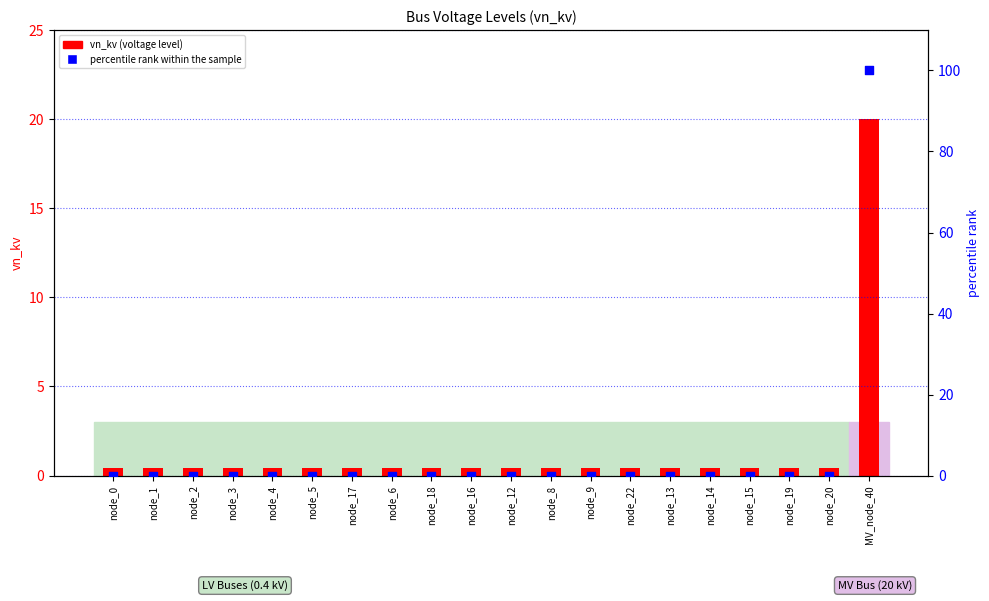

What is the total value across all series at node_0?

0.4